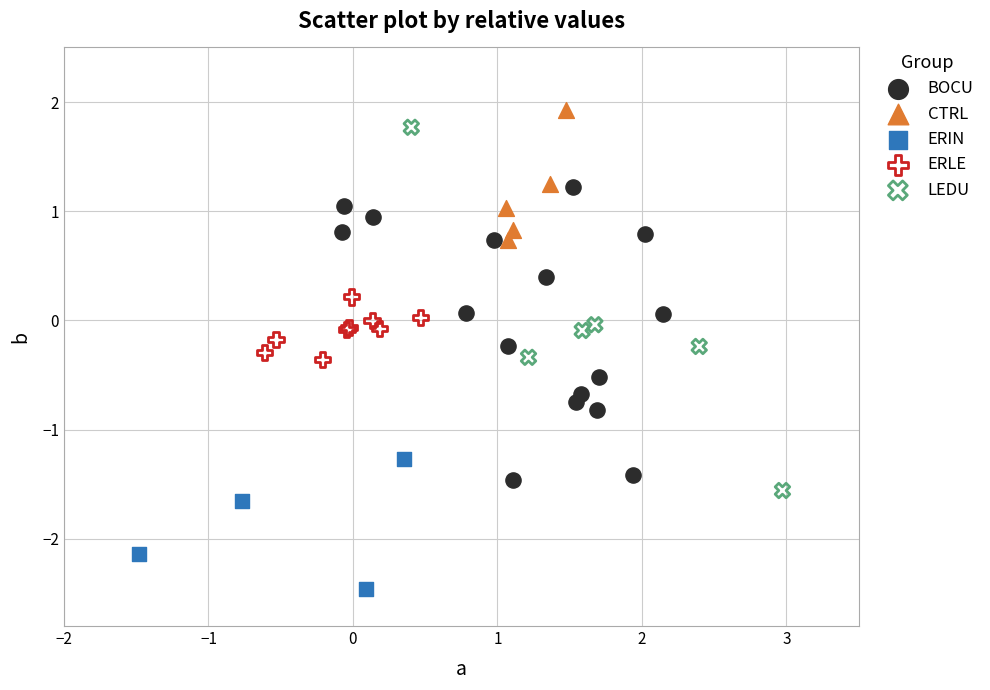

Which series reaches the minimum Y coordinate?

ERIN